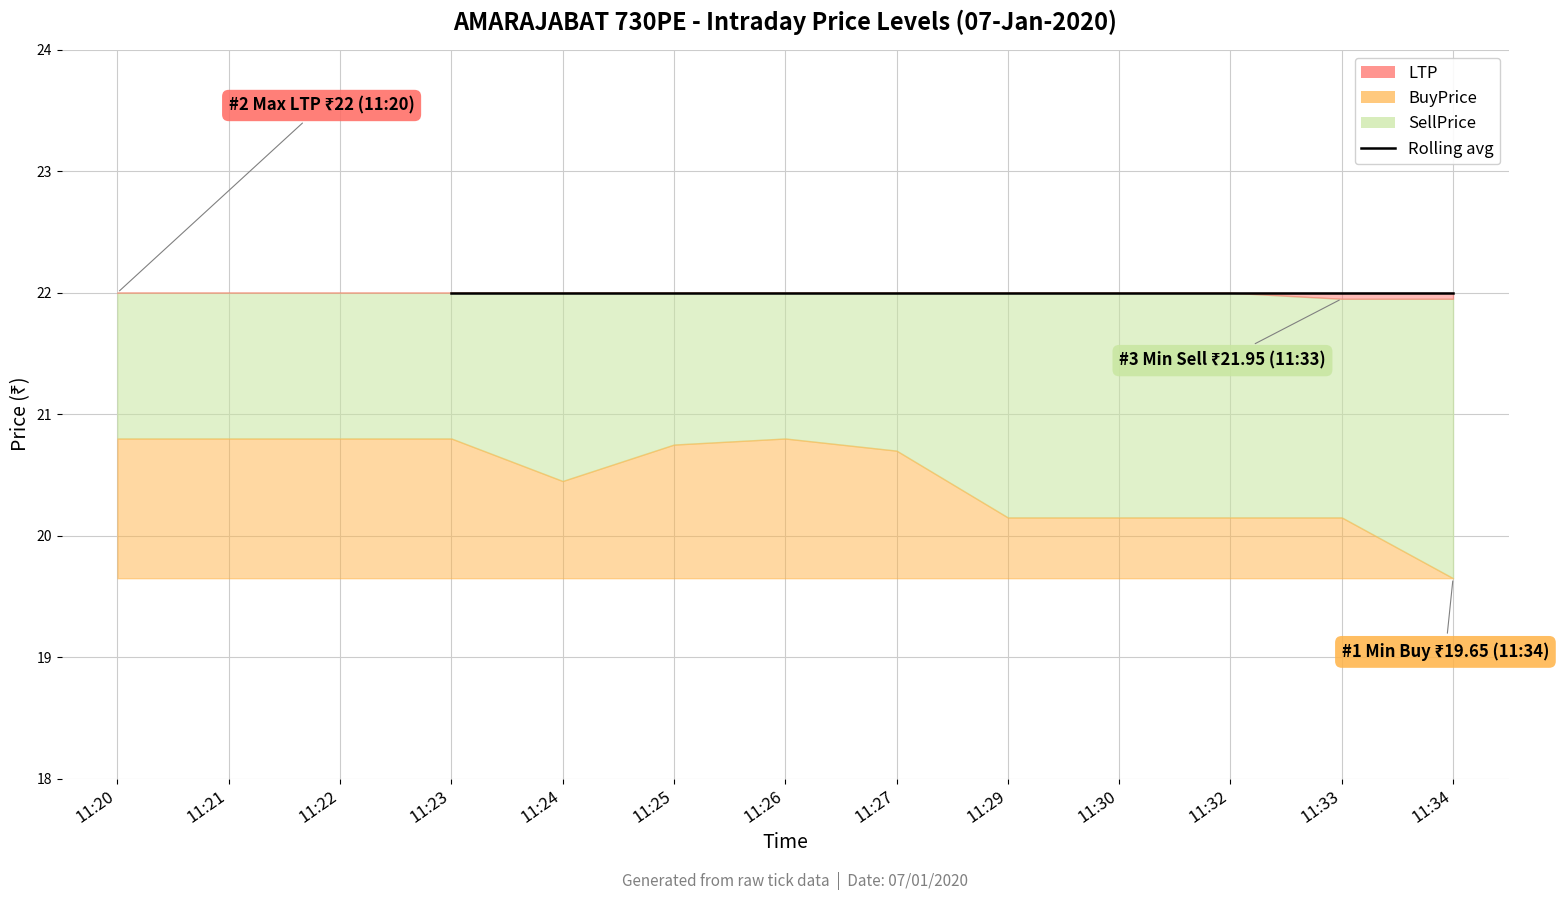

What is the maximum value shown in the chart?

22.0